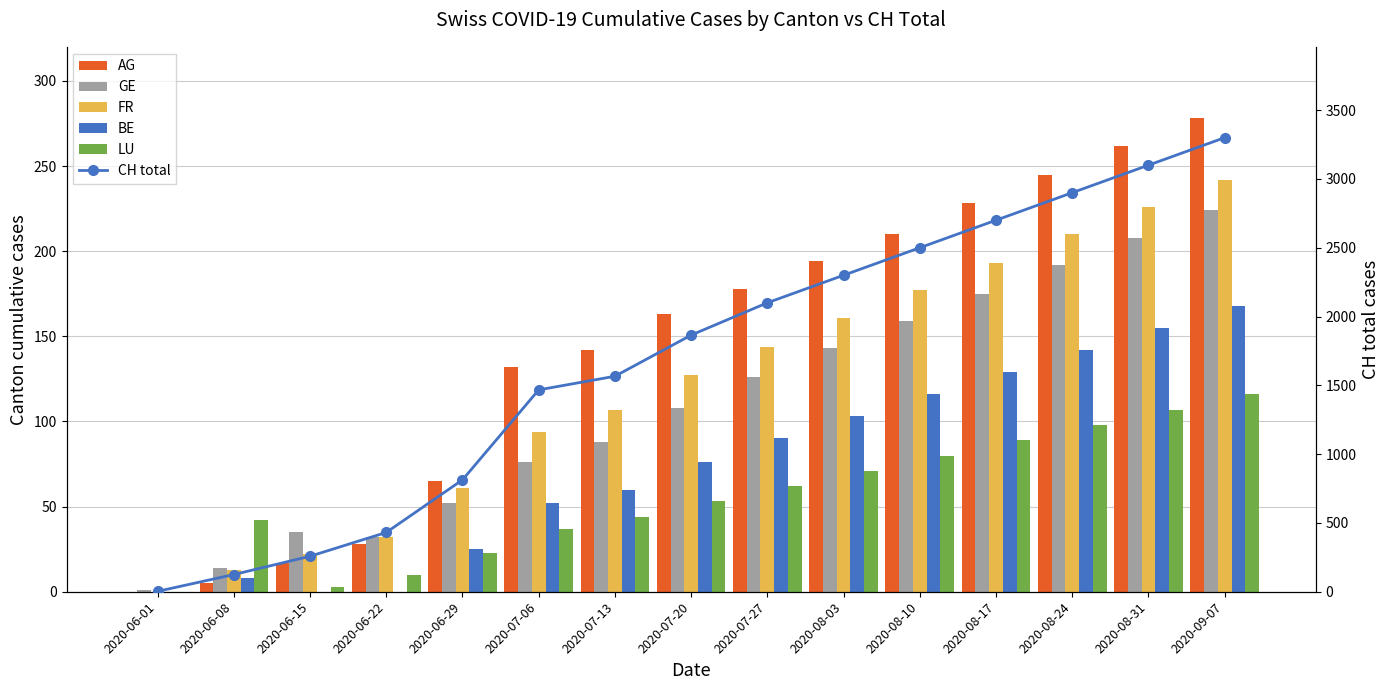

How many data points in FR are above 127?

7